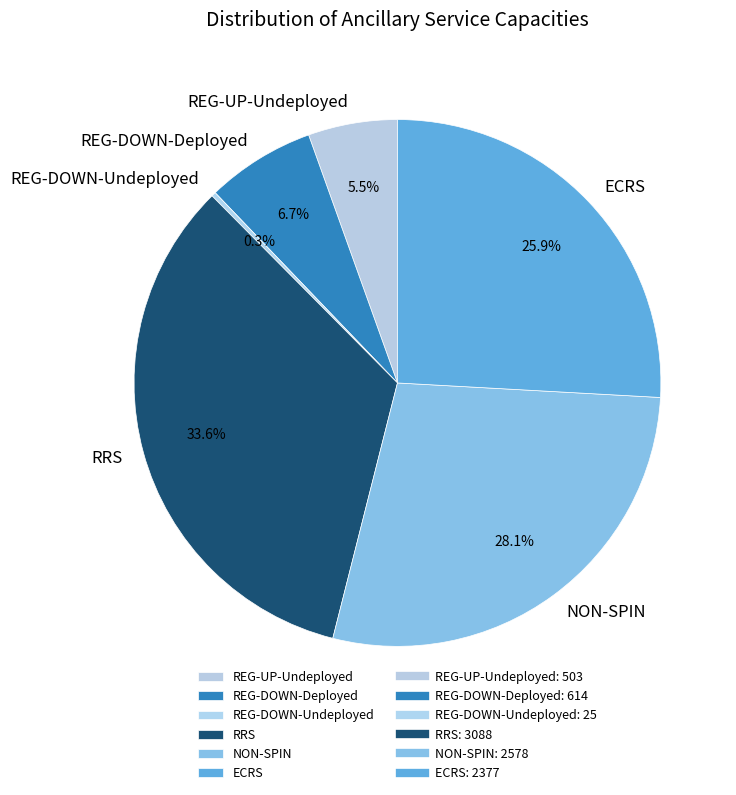

Is there a majority slice in this chart?

No